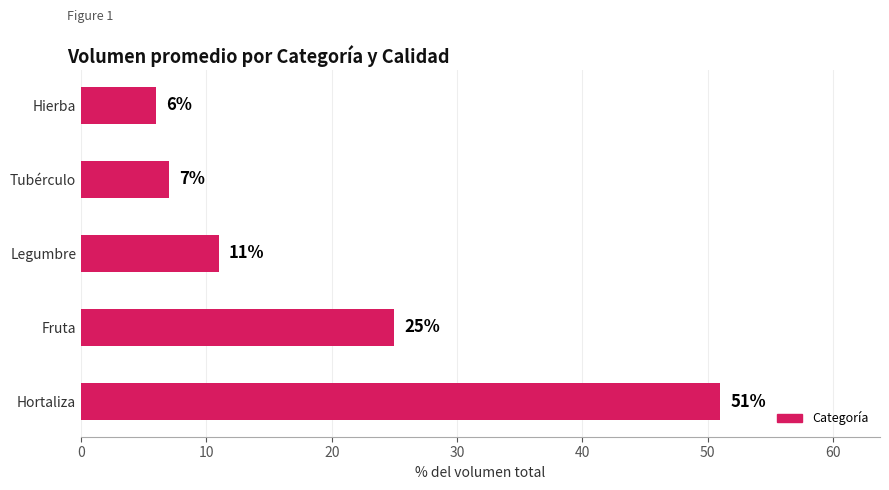

Is it true that the value at Hierba is 6?

True